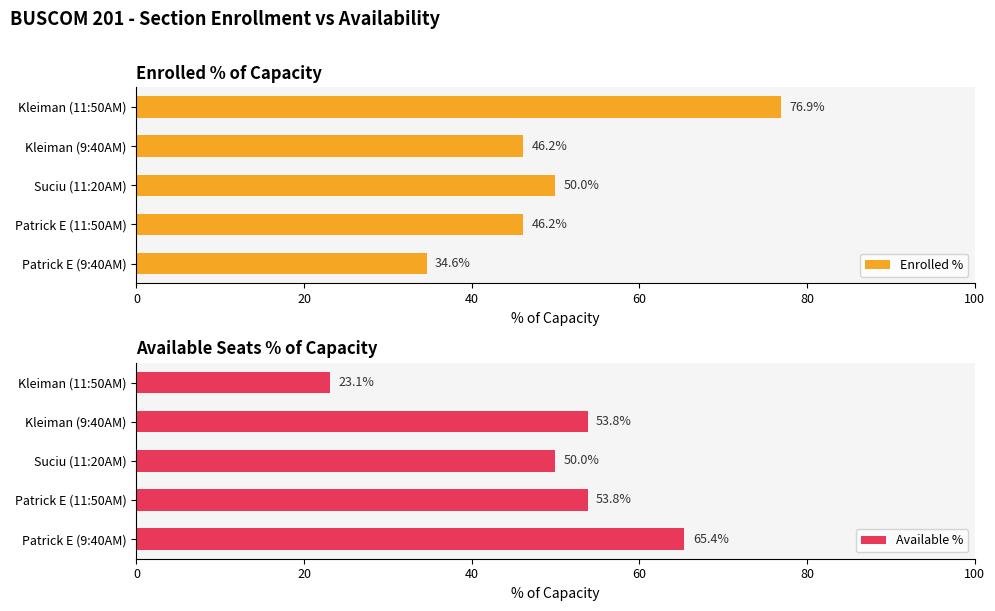

What is the value of the Available % bar at the 2nd from the left?

53.8